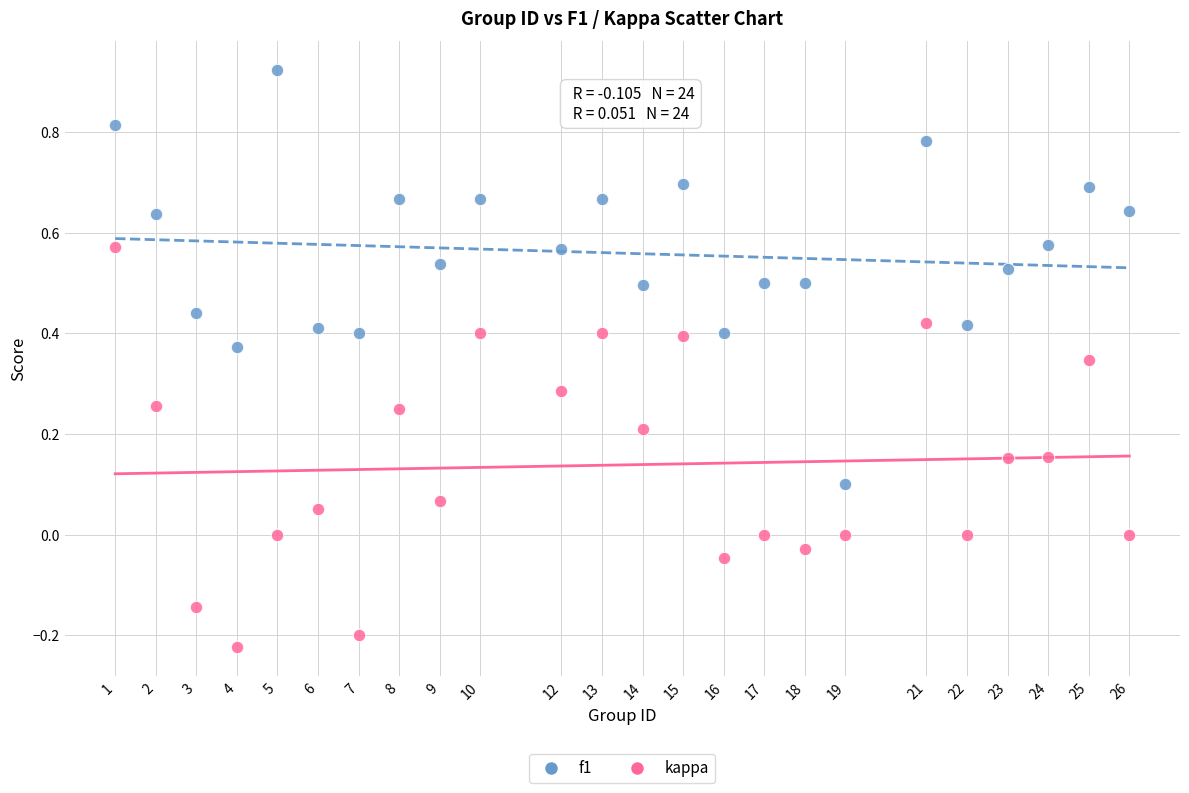

Which series has the widest spread of Y values?

f1